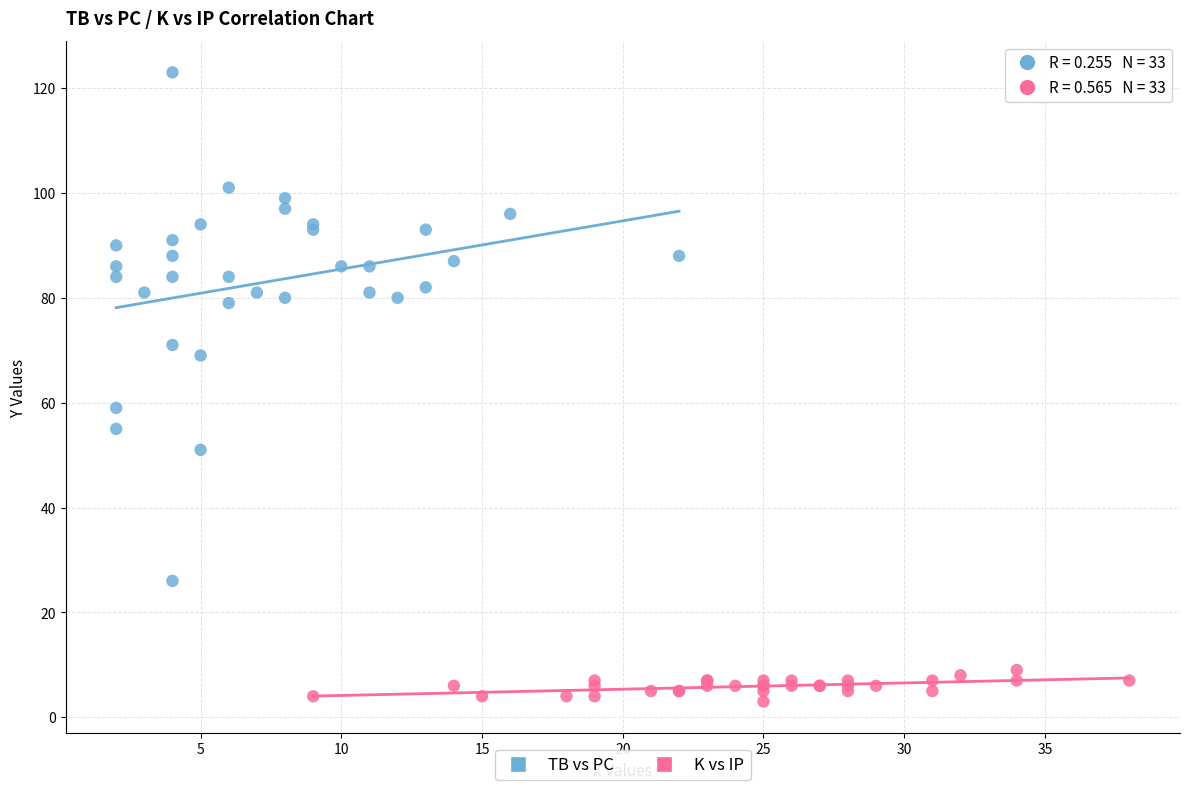

Which series contains the lowest Y value?

K vs IP